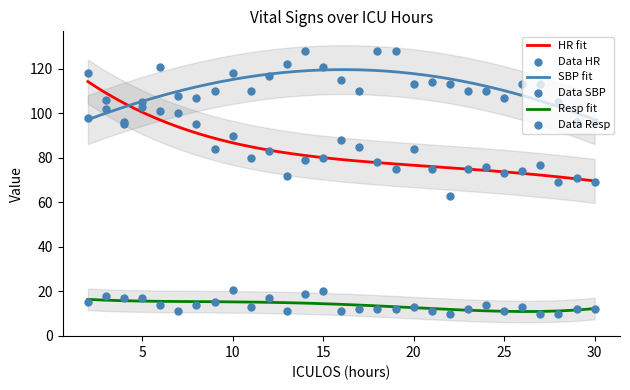

At how many categories does at least one series exceed 112?

15